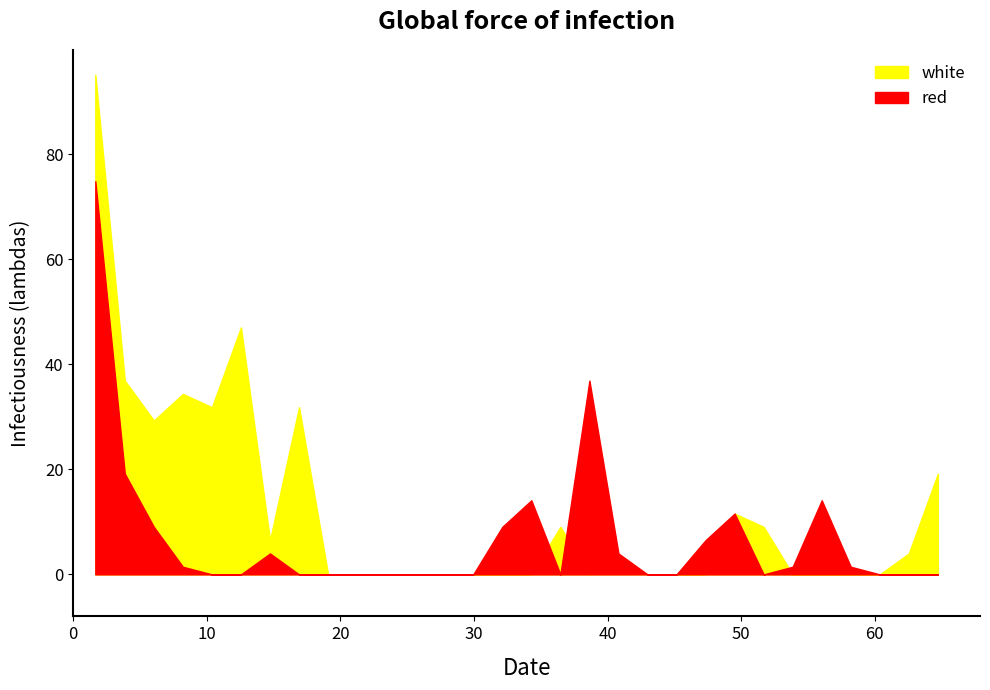

True or false: red has a value of 0.0 at 29.94.

True